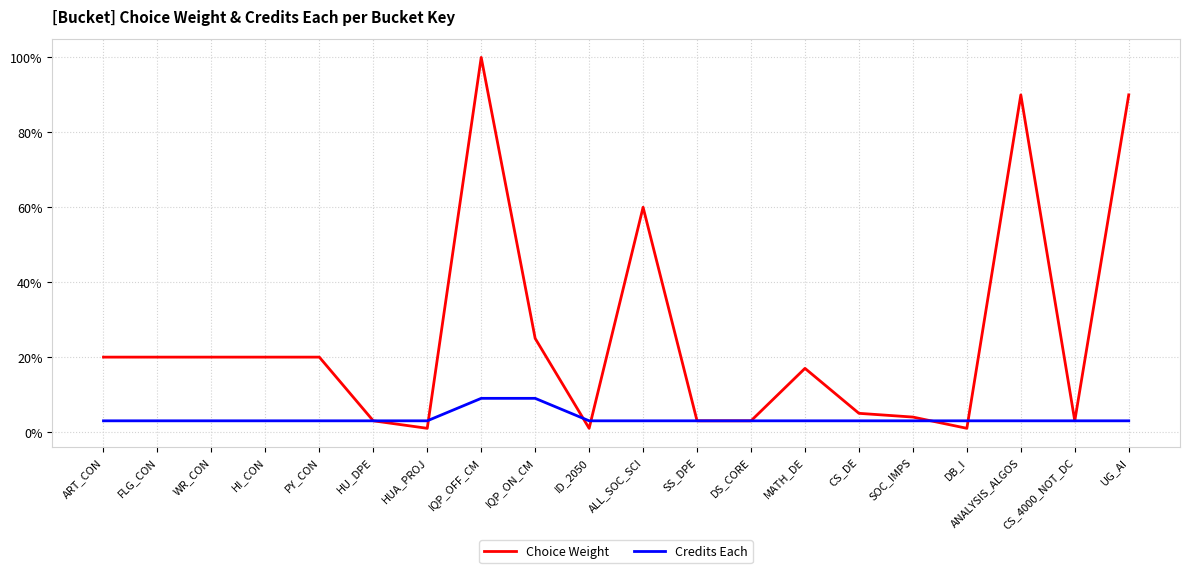

What is the sum of all Choice Weight values?

506